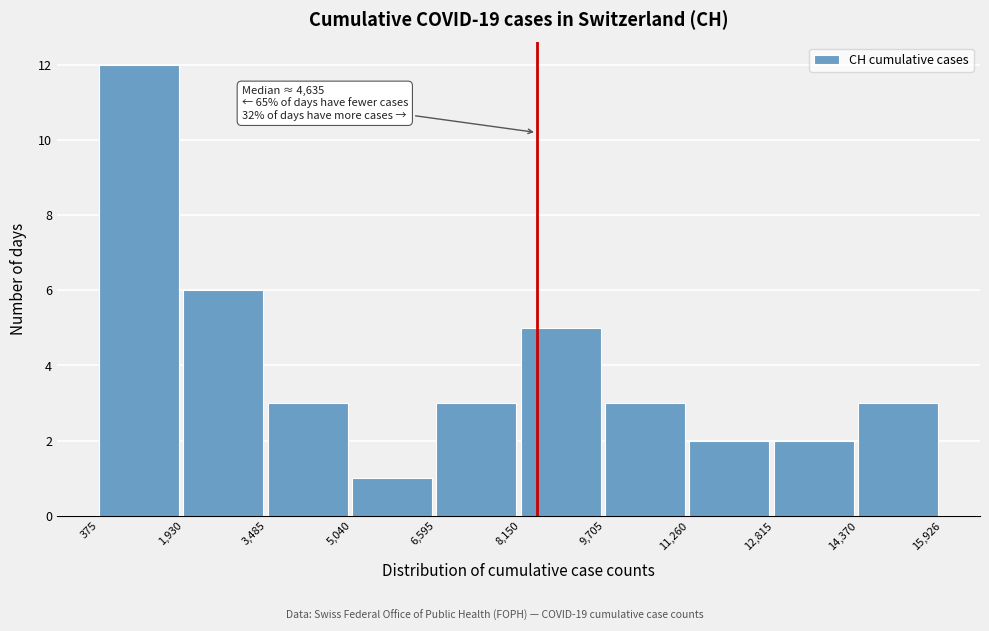

Over which range of the x-axis is the bar tallest?

375 to 1,930